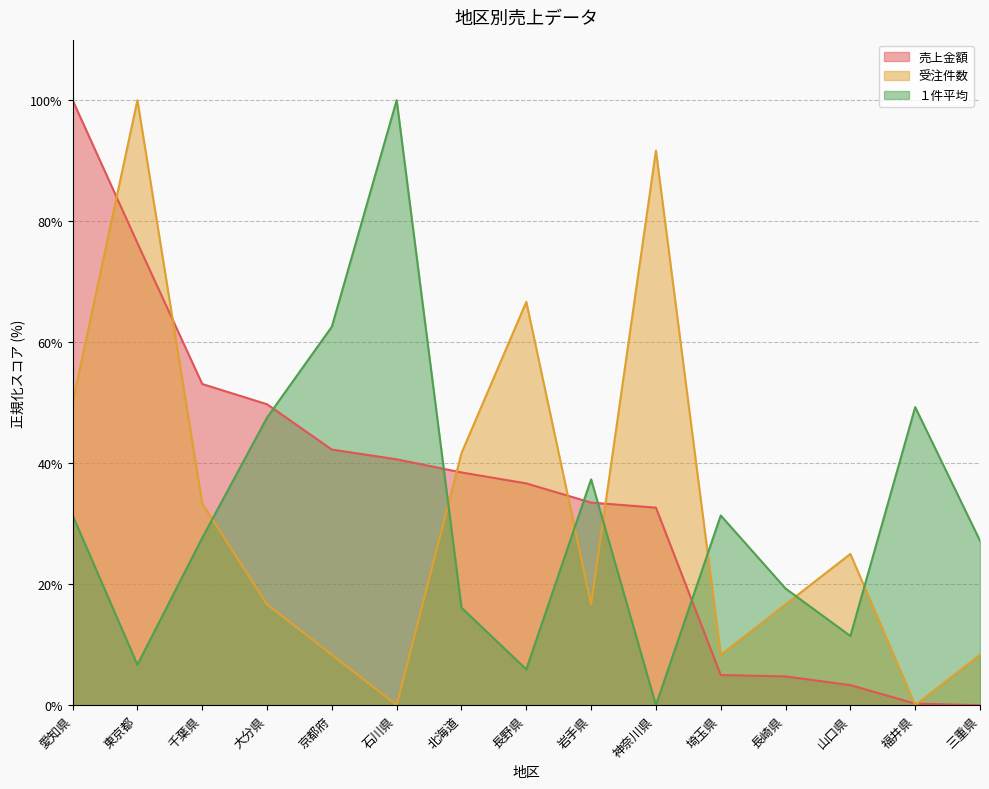

What is the highest value of the １件平均 series?

100.0